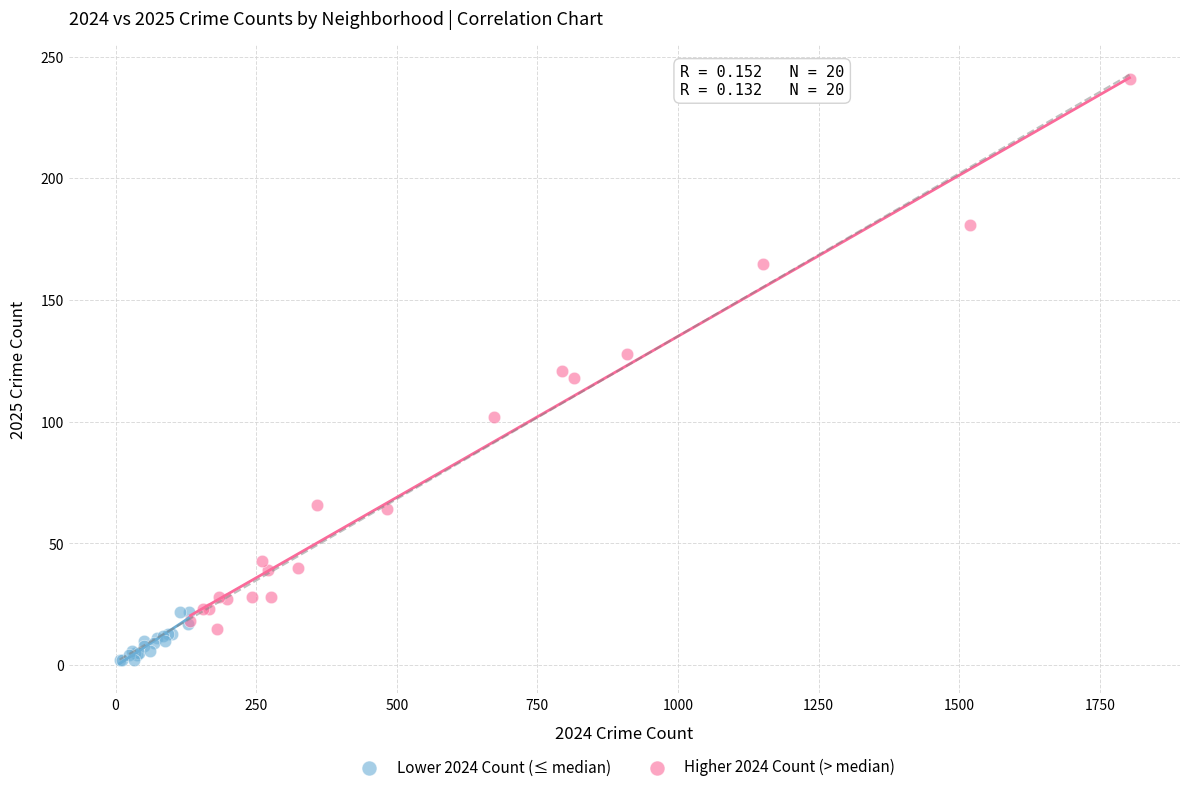

Which series reaches the minimum Y coordinate?

Lower 2024 Count (≤ median)